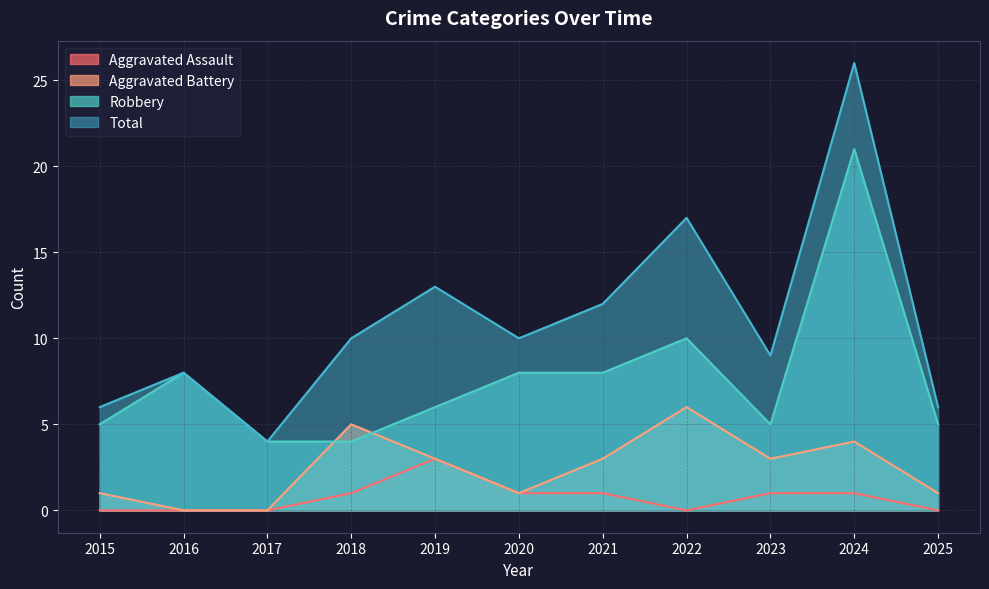

What is the value of the Aggravated Battery point at the 8th from the left?

6